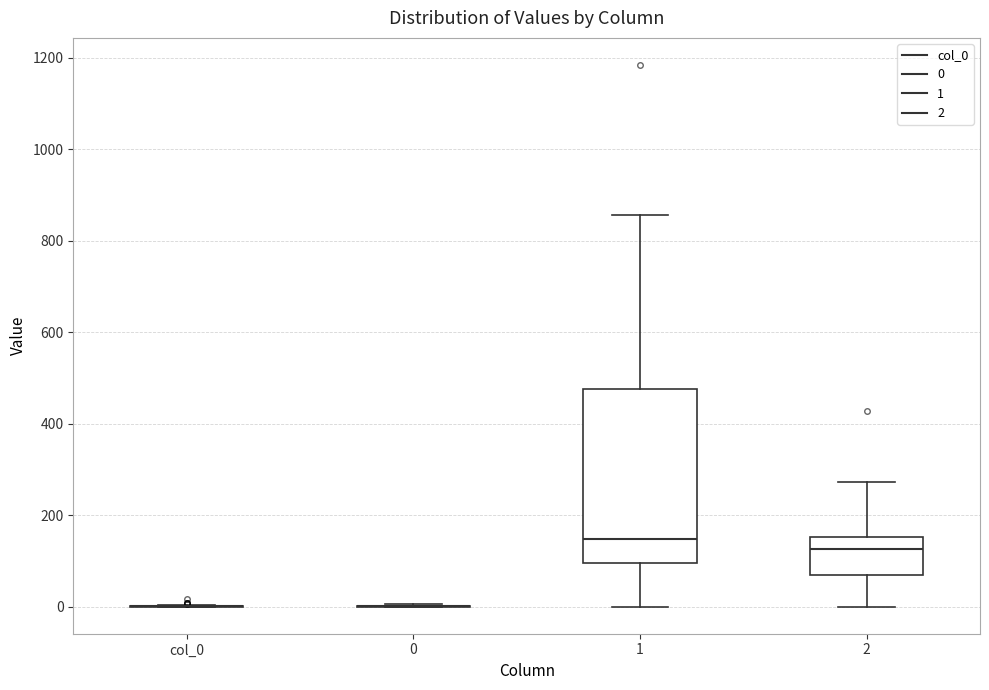

Which box is the tallest, from its lower edge to its upper edge?

1